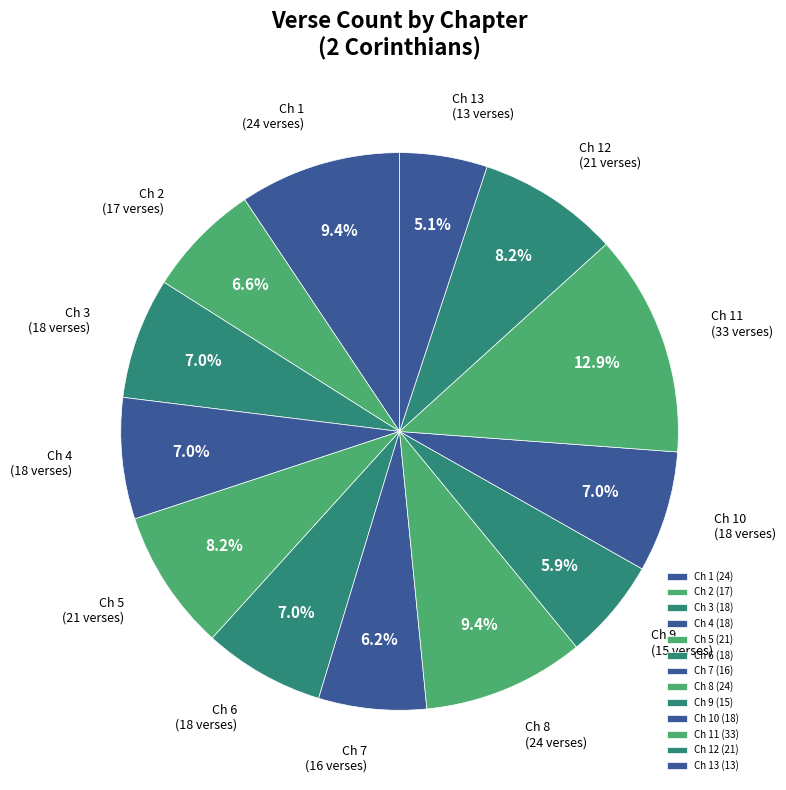

Combined, what portion of the pie is Ch 5 and Ch 8?

17.6%